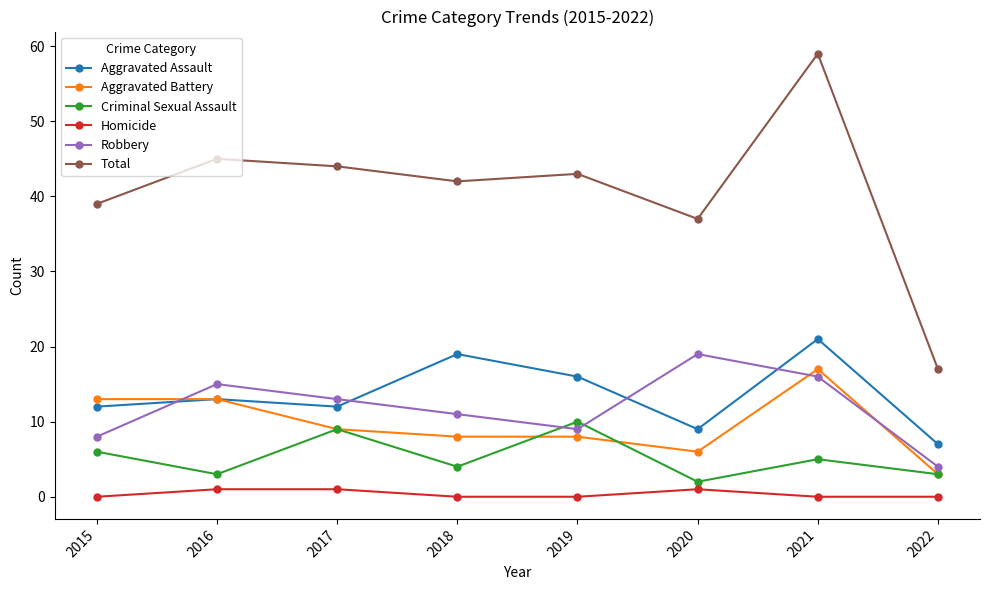

How many distinct data groups are displayed?

6